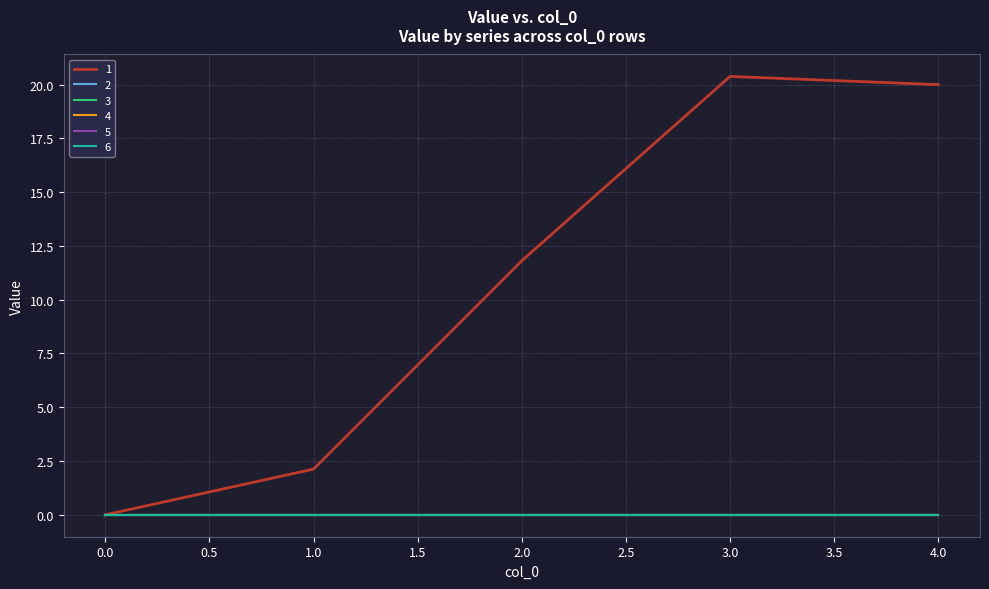

Does the chart have visible grid lines?

Yes